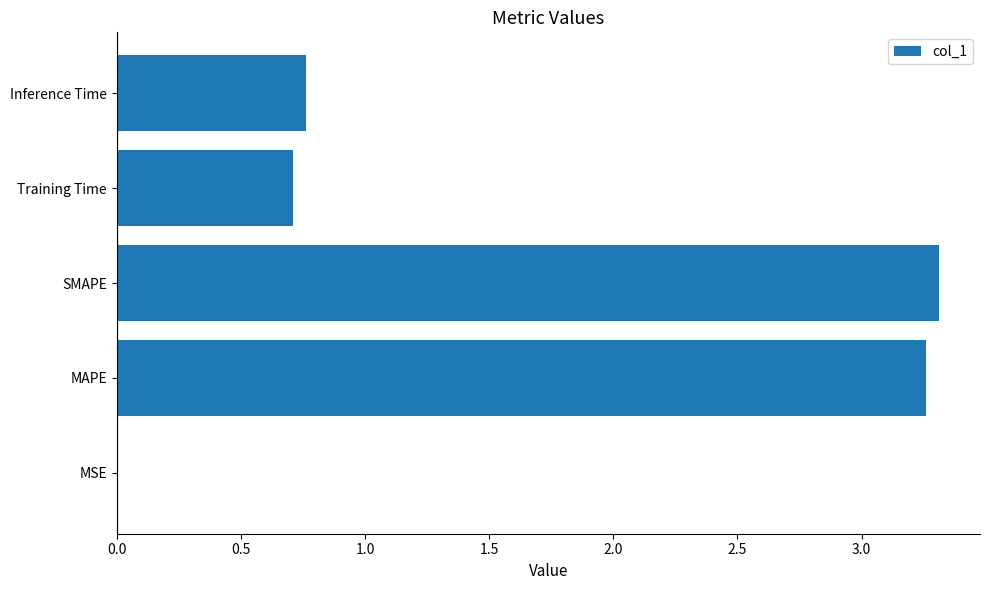

What is the sum of the values at MAPE and Inference Time?

4.0